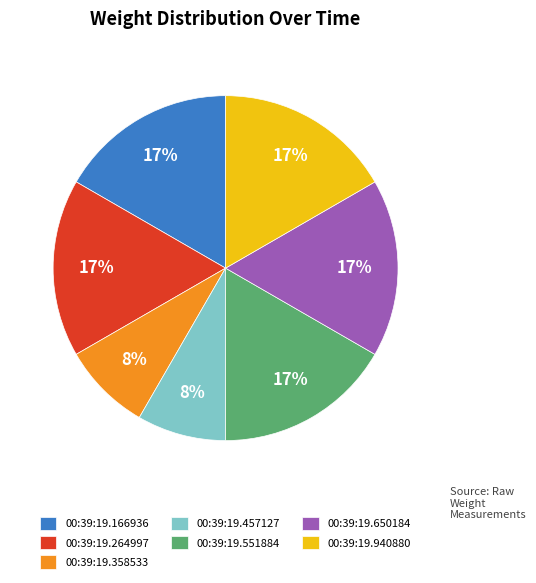

Which has a higher value, 00:39:19.358533 or 00:39:19.551884?

00:39:19.551884